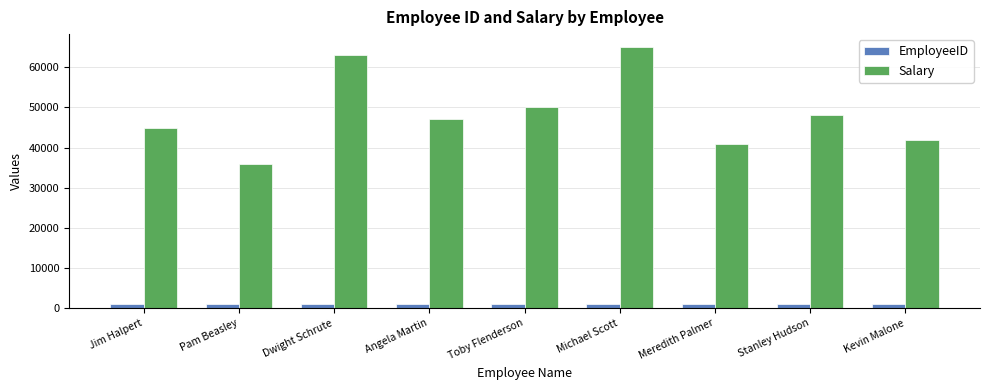

The Salary series shows 41000 at Meredith Palmer. True or false?

True